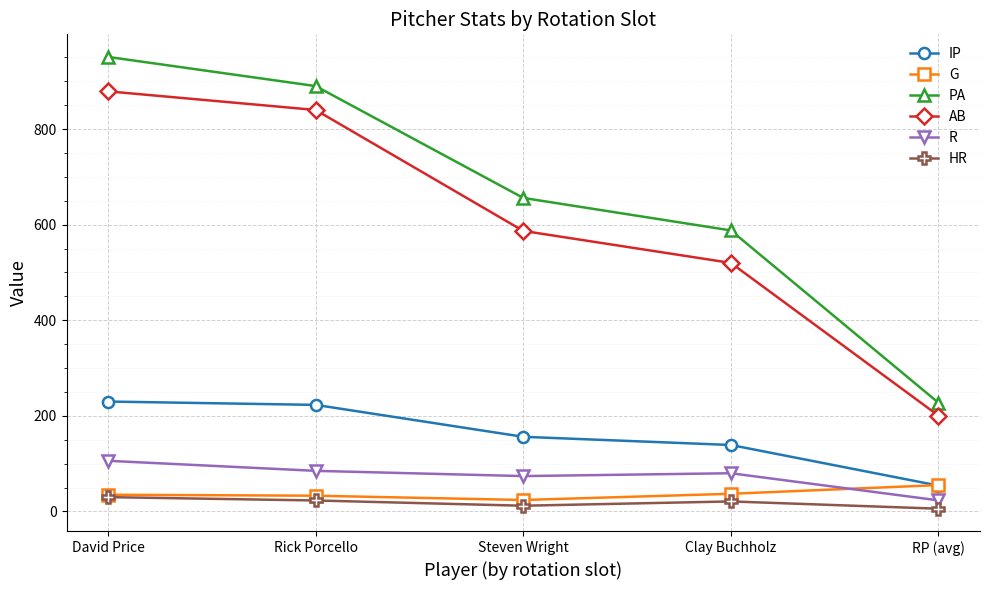

Which series changed the most between Rick Porcello and Steven Wright?

AB